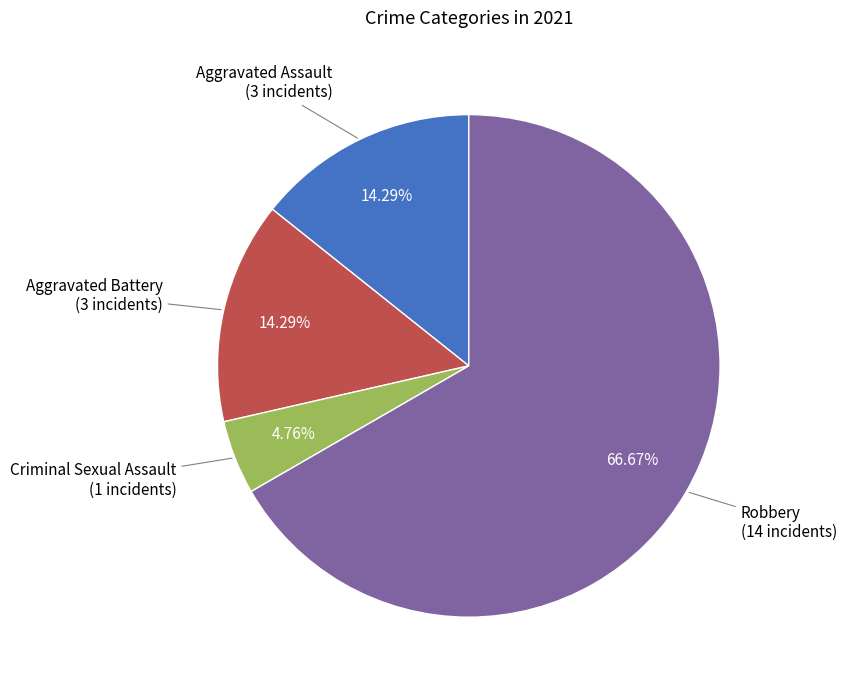

How many segments does this pie chart have?

4